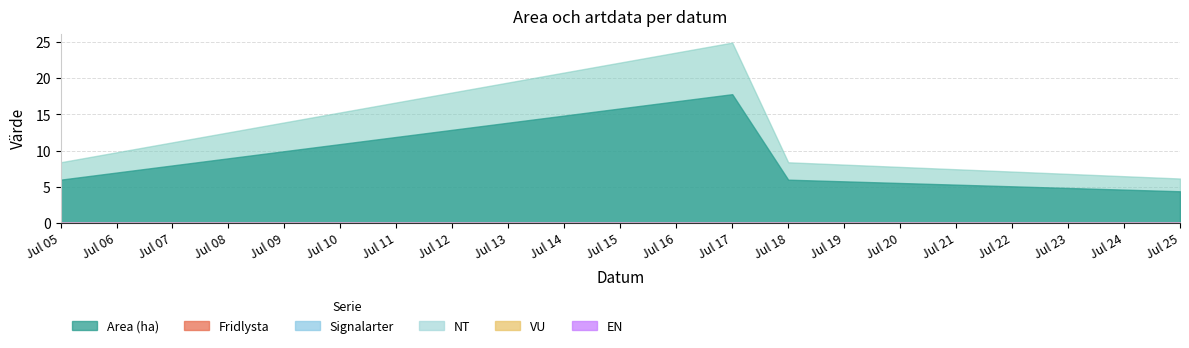

What is the value of the Area (ha) point at the 1st from the left?

6.0